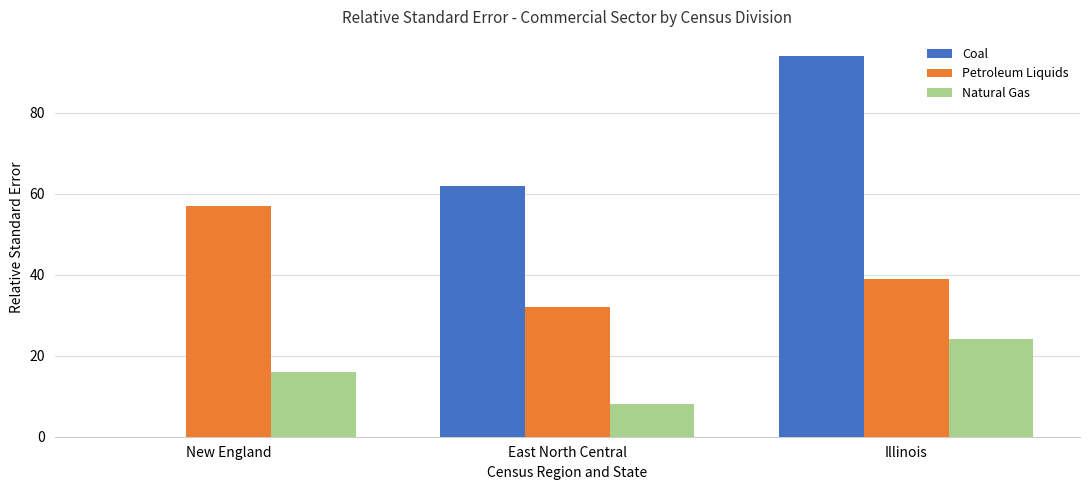

What is the maximum value shown in the chart?

94